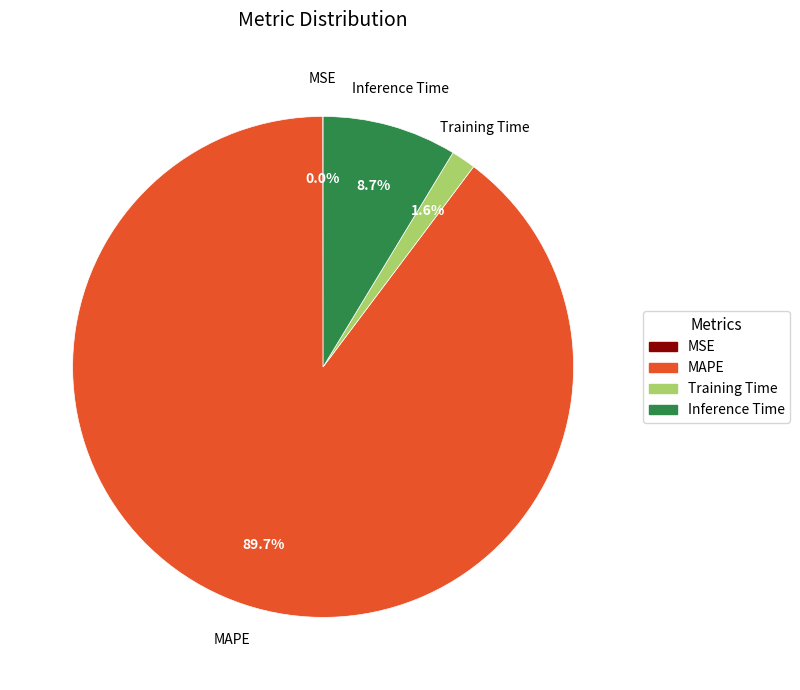

What is the largest slice in the pie chart?

MAPE